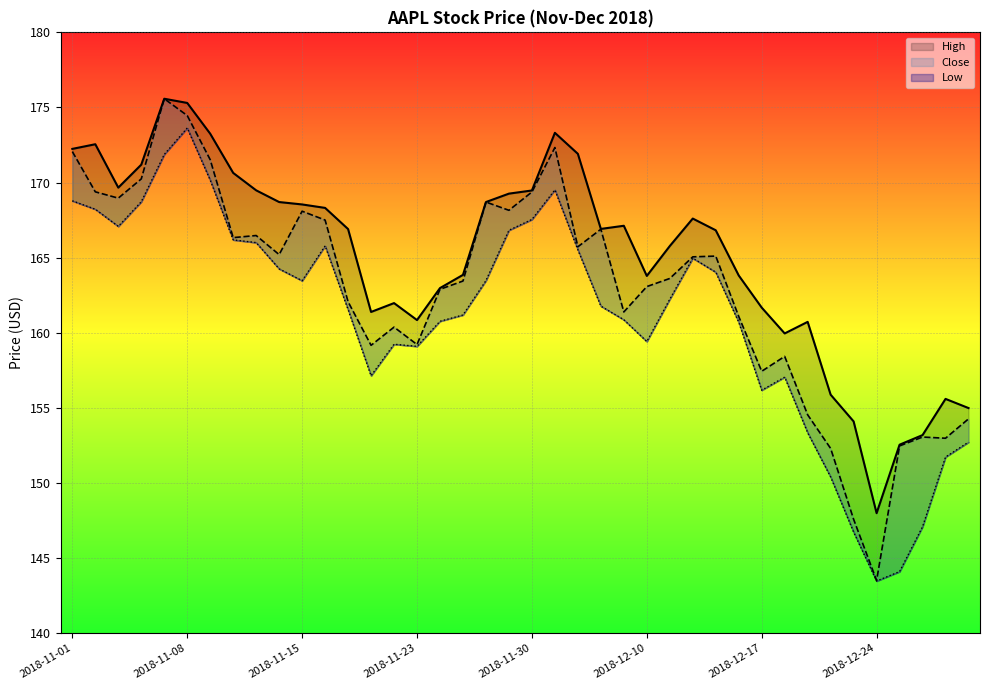

Where is Close nearest to the value 159?

13